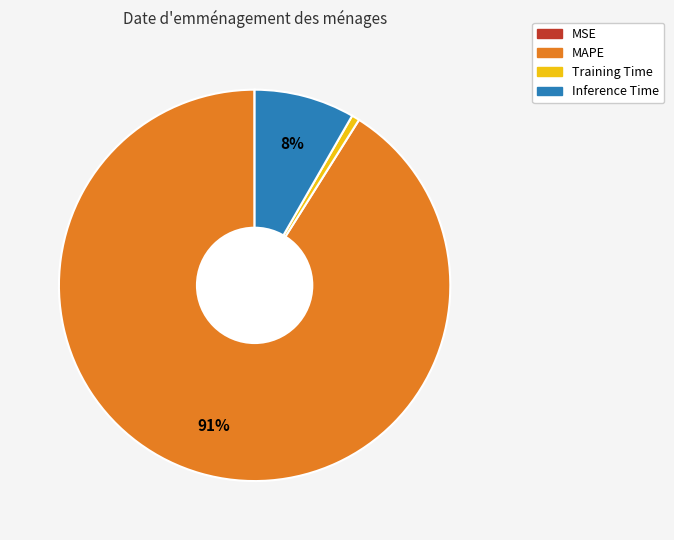

To the nearest percent, what is the difference between the largest and smallest slice percentages?

91%